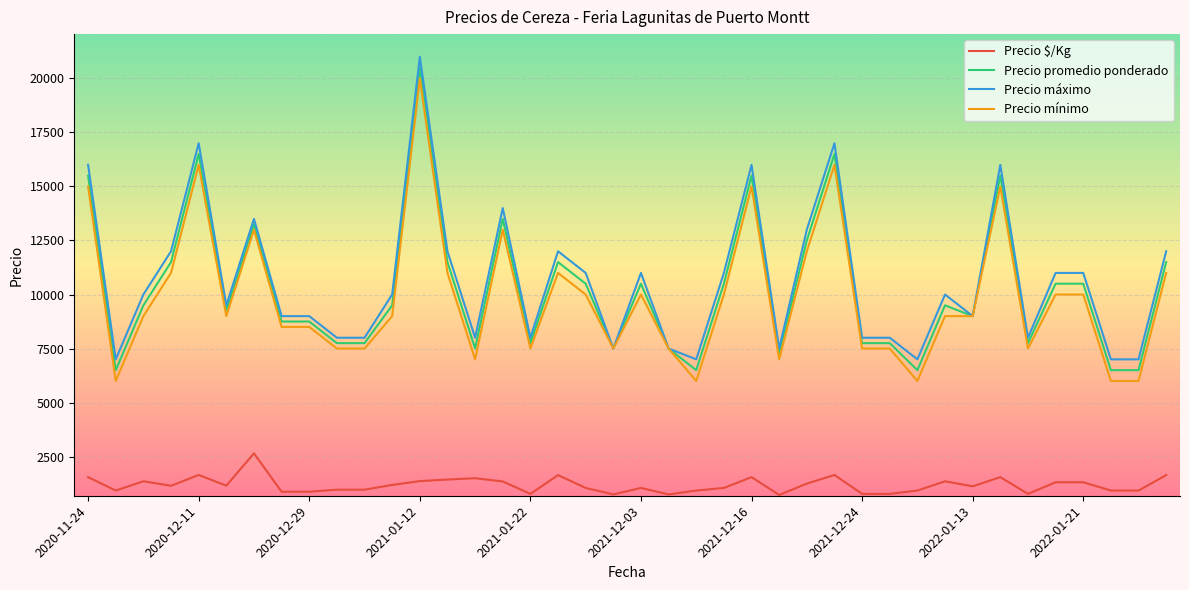

True or false: Precio $/Kg and Precio promedio ponderado intersect in this chart.

False